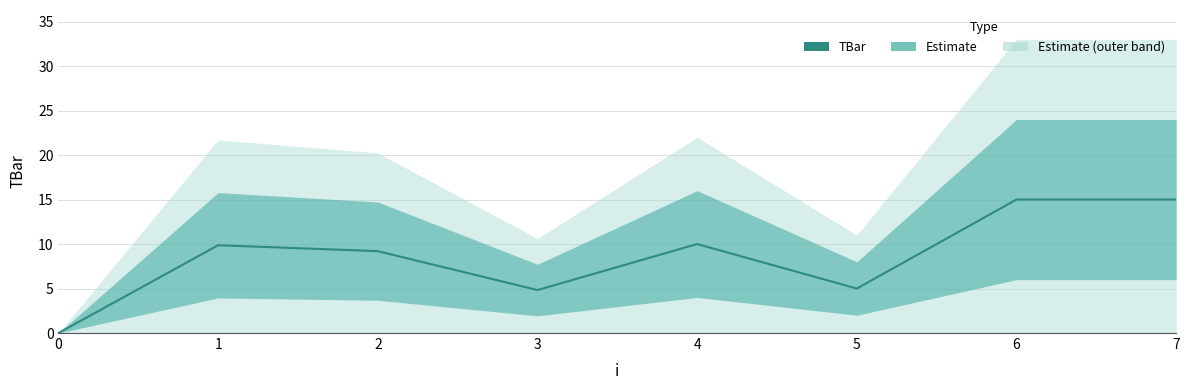

Reading right to left, what are all the values shown in this chart?

15.0	15.0	5.0	10.0	4.8	9.2	9.9	0.0